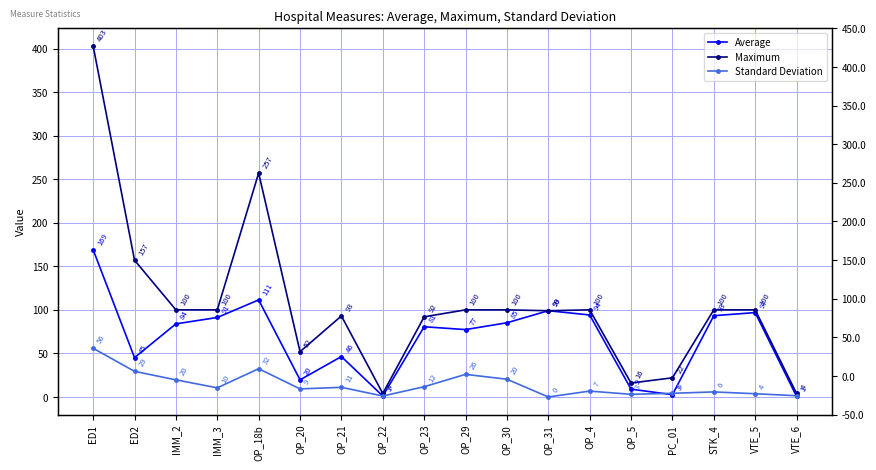

Where does the Maximum series first go above 100?

ED1